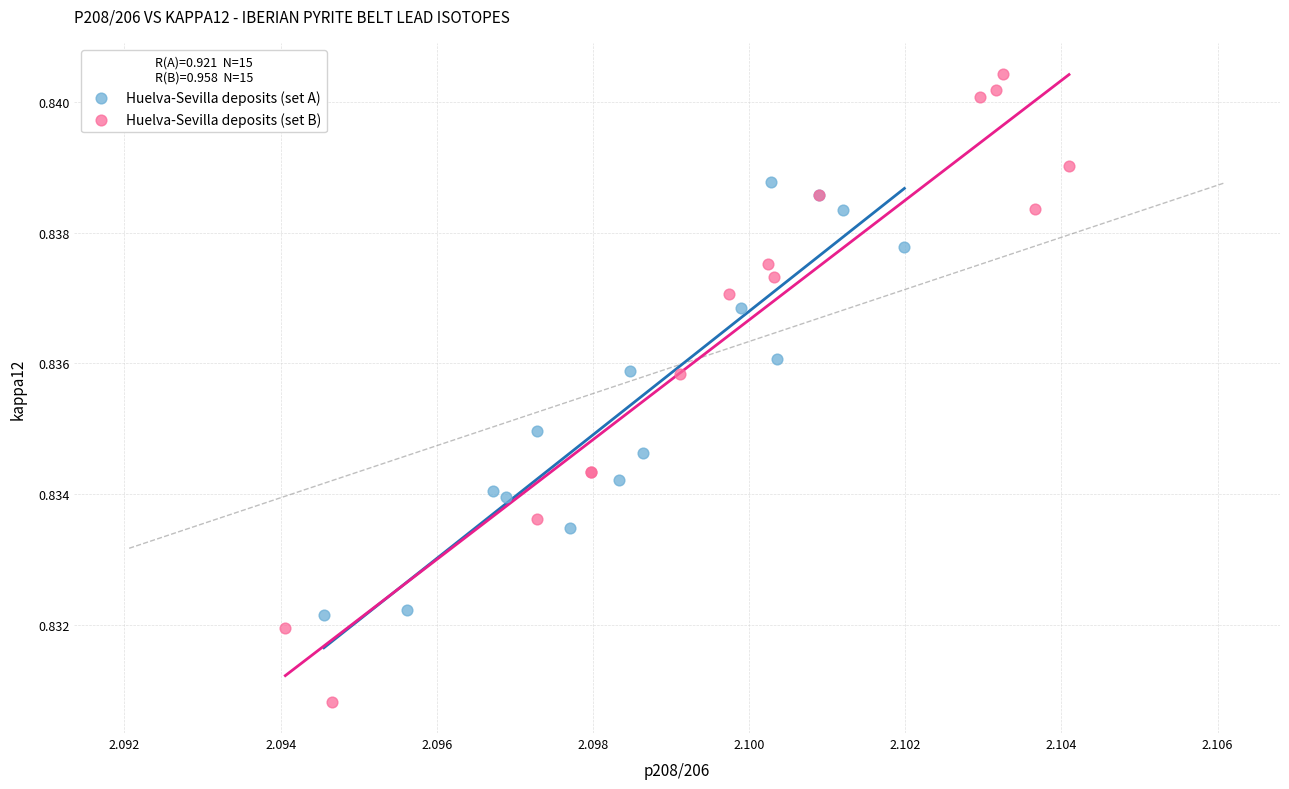

Which series reaches the minimum Y coordinate?

Huelva-Sevilla deposits (set B)